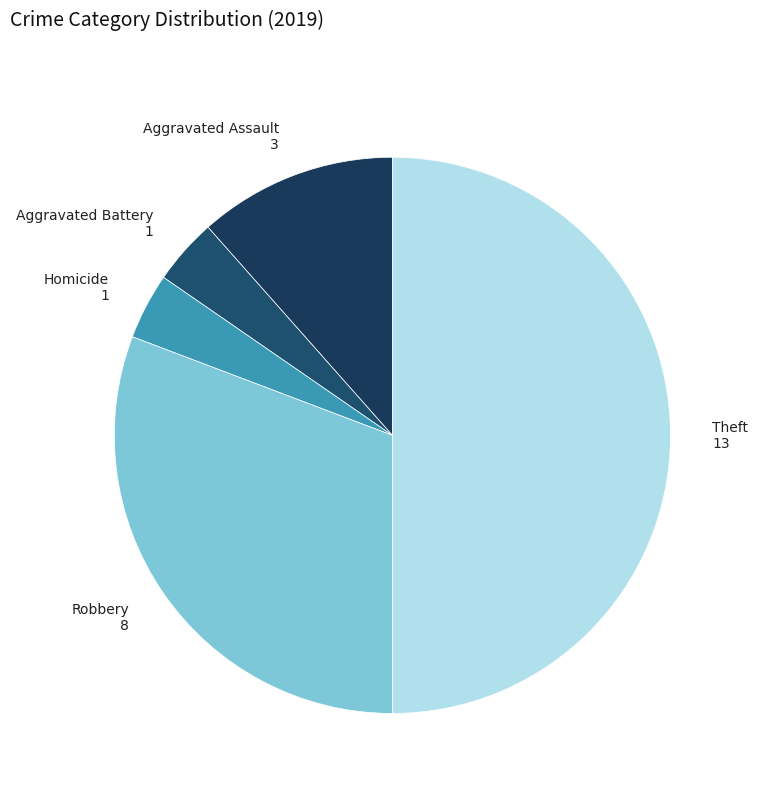

Is the sum of Homicide and Robbery greater than half?

No